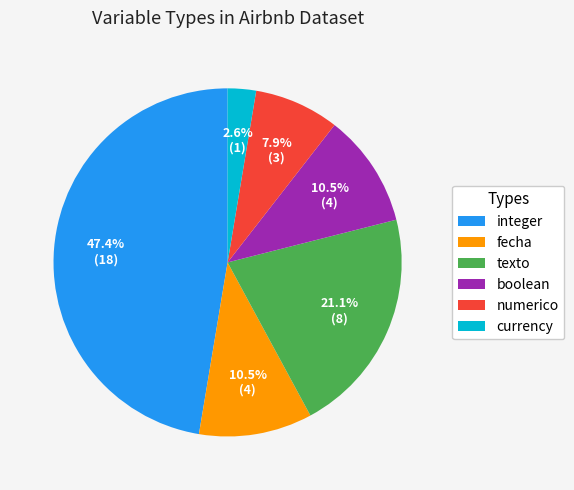

What percentage do integer and fecha together represent?

57.9%